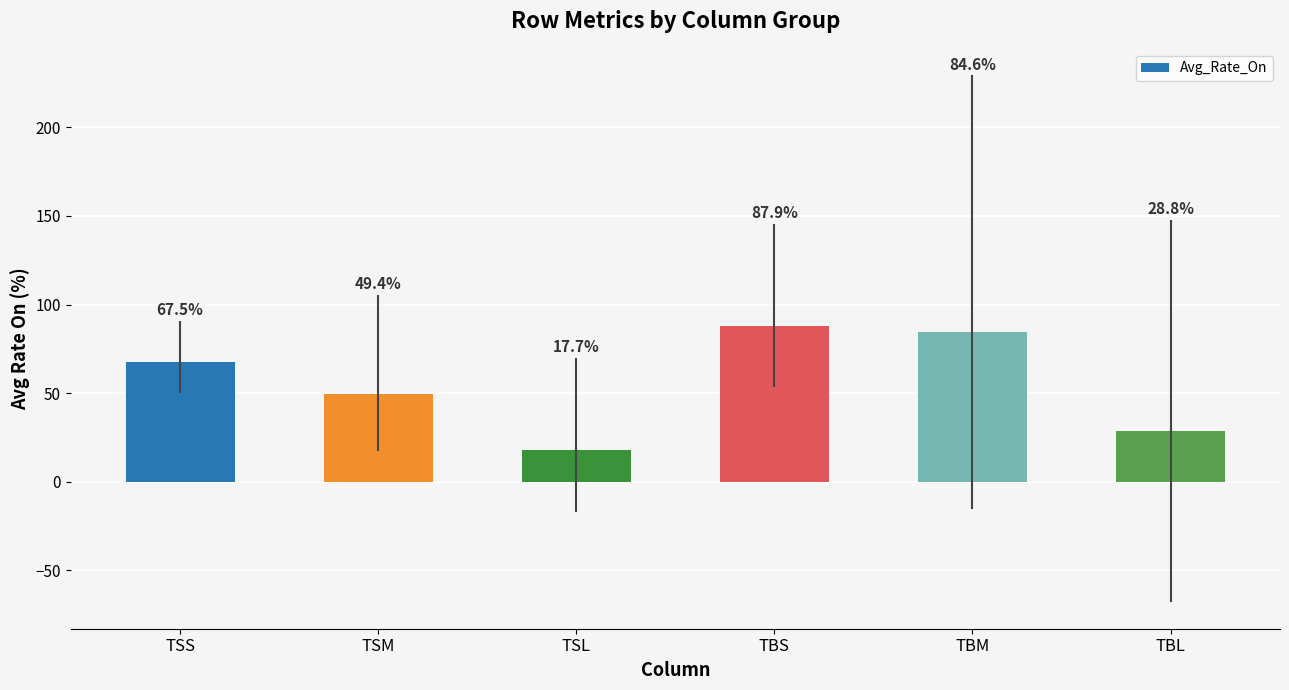

What is the average value?

56.0